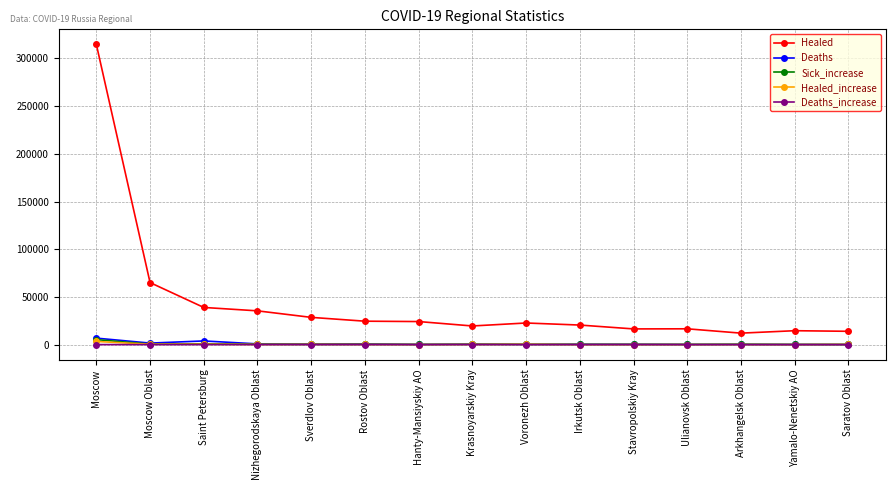

What is the label of the 4th point from the left?

Nizhegorodskaya Oblast